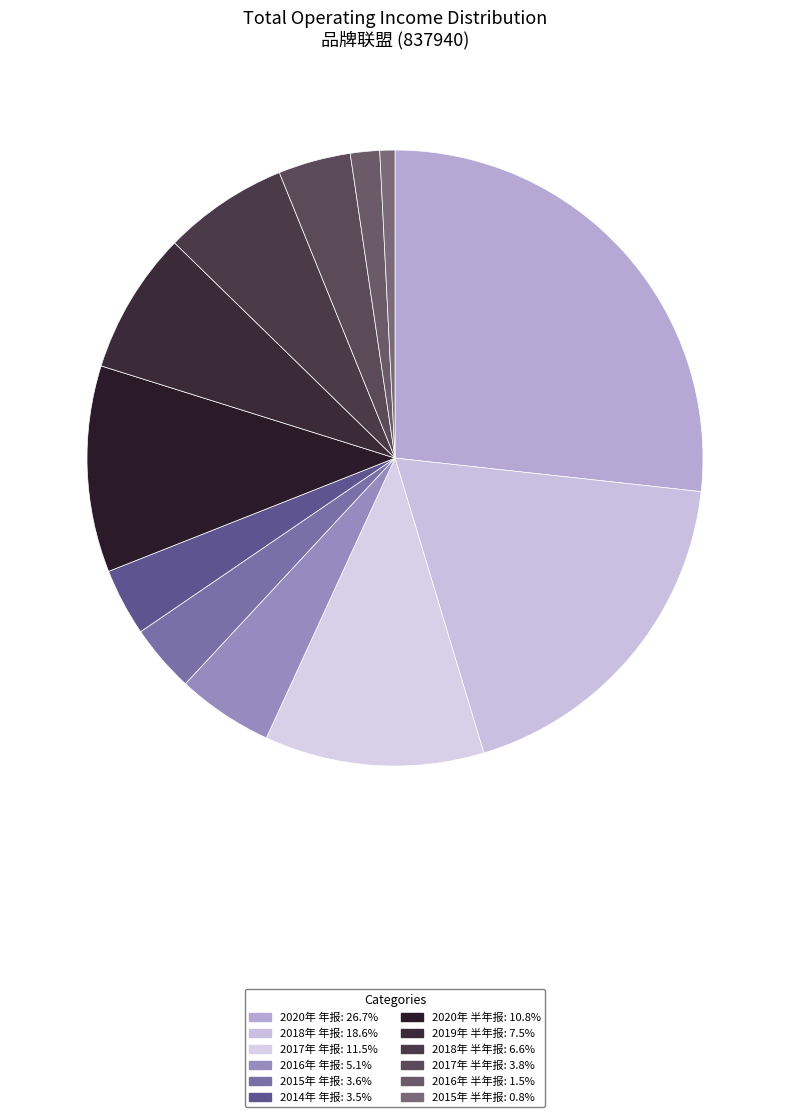

Which slice is the largest?

2020年 年报